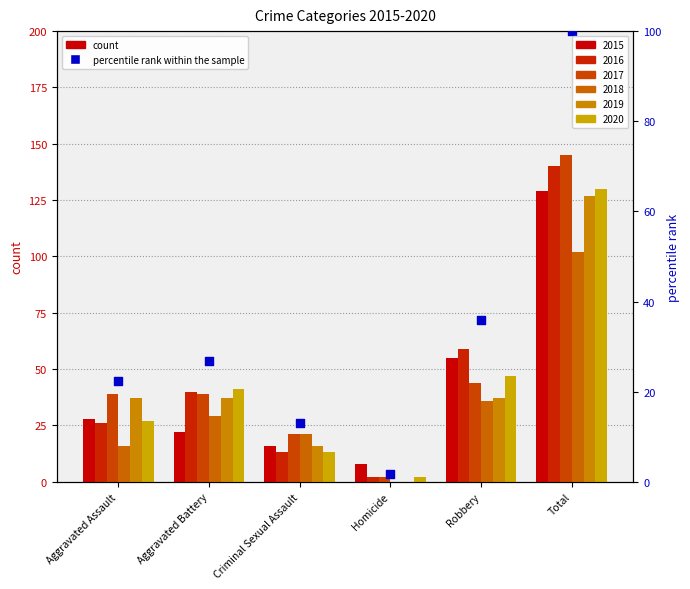

Approximately how many times larger is the value at Criminal Sexual Assault compared to Robbery?

0.4